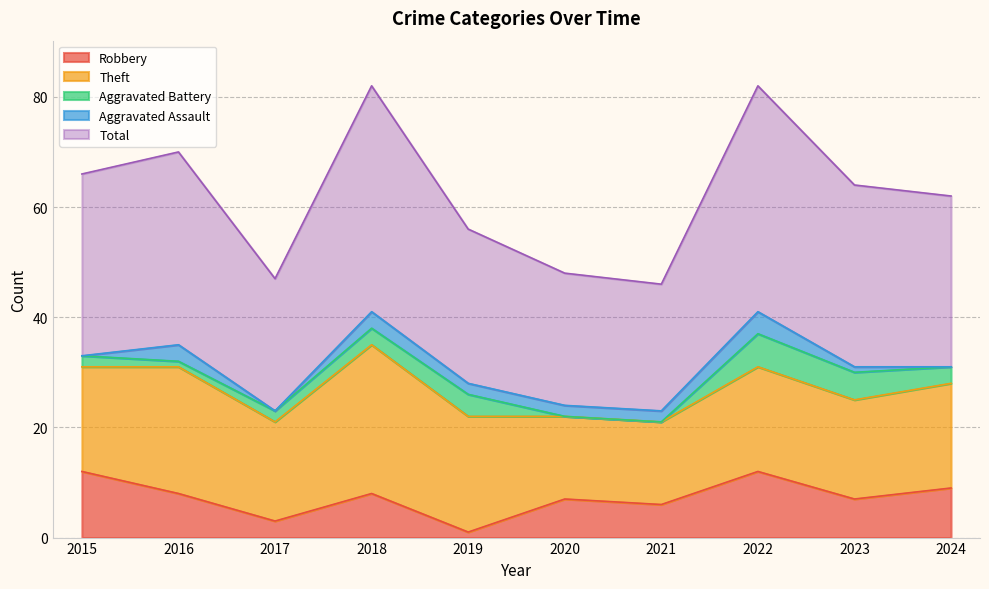

At how many categories does at least one series exceed 34?

3